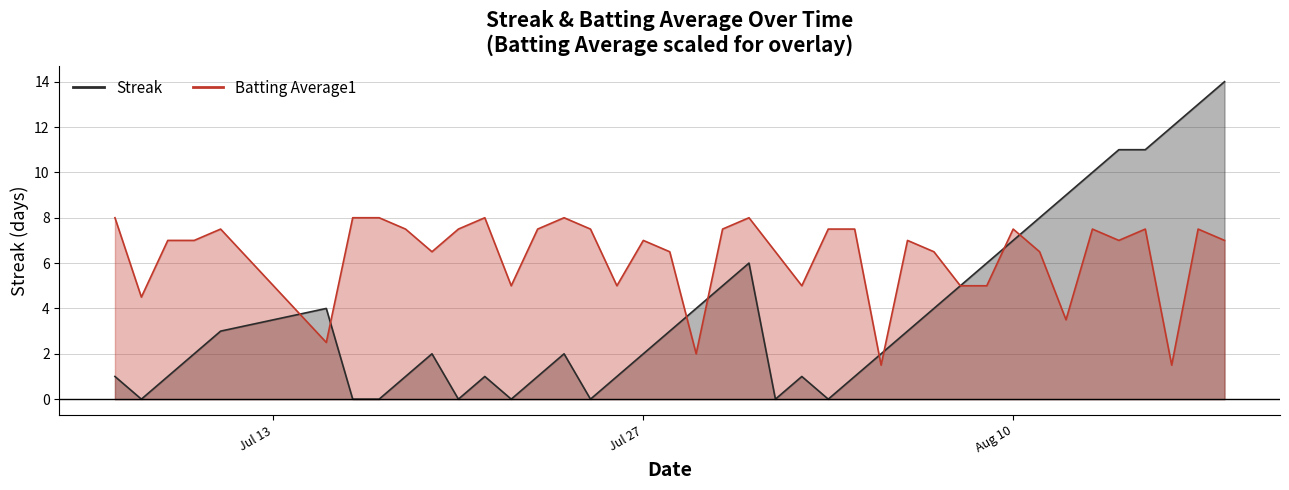

At which label does Streak first exceed 2?

2010-07-11